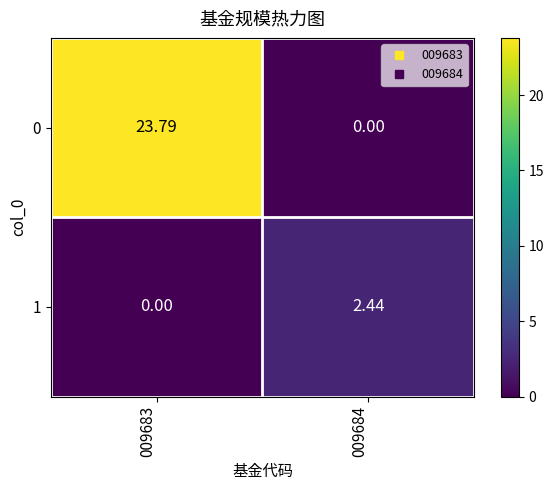

Which series has the largest range (max minus min)?

0